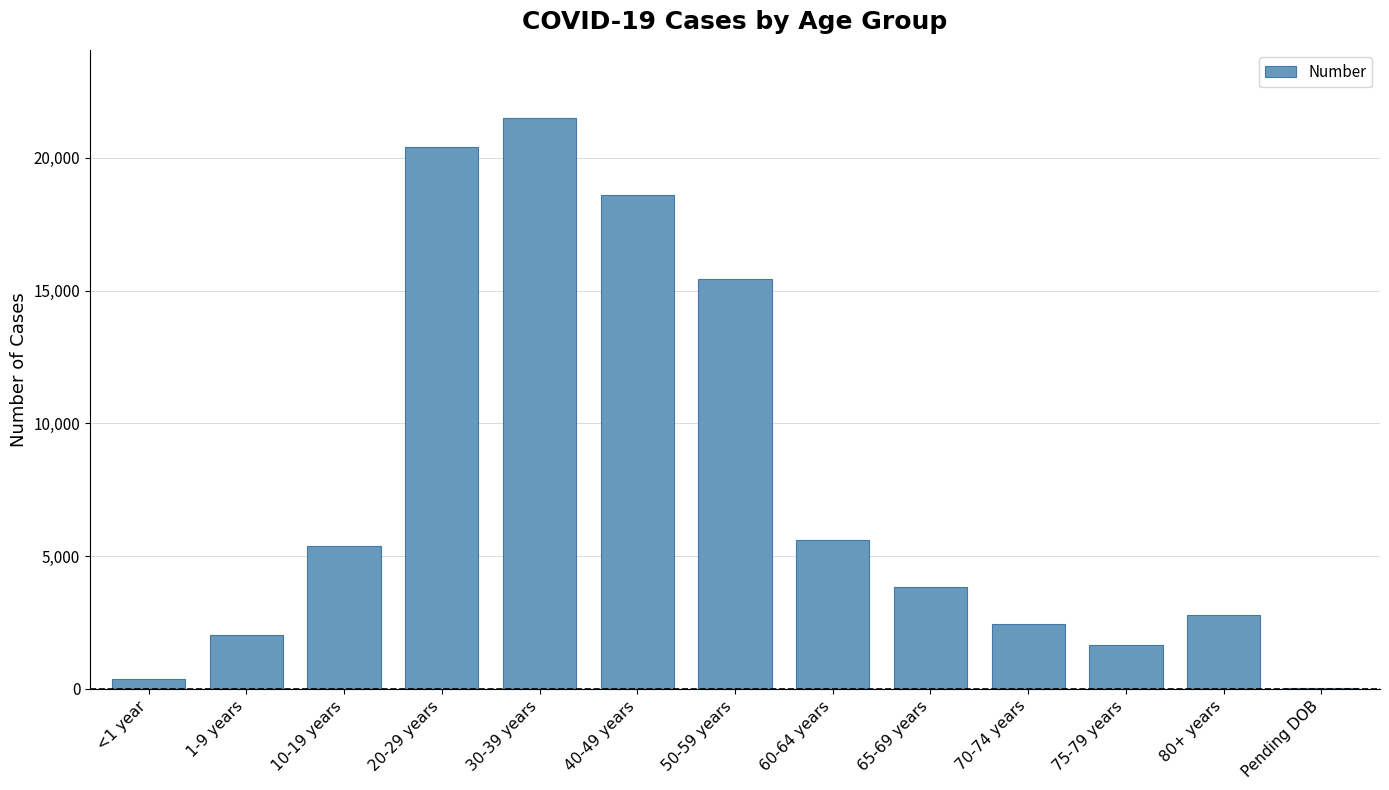

Which has a higher value, 65-69 years or 70-74 years?

65-69 years